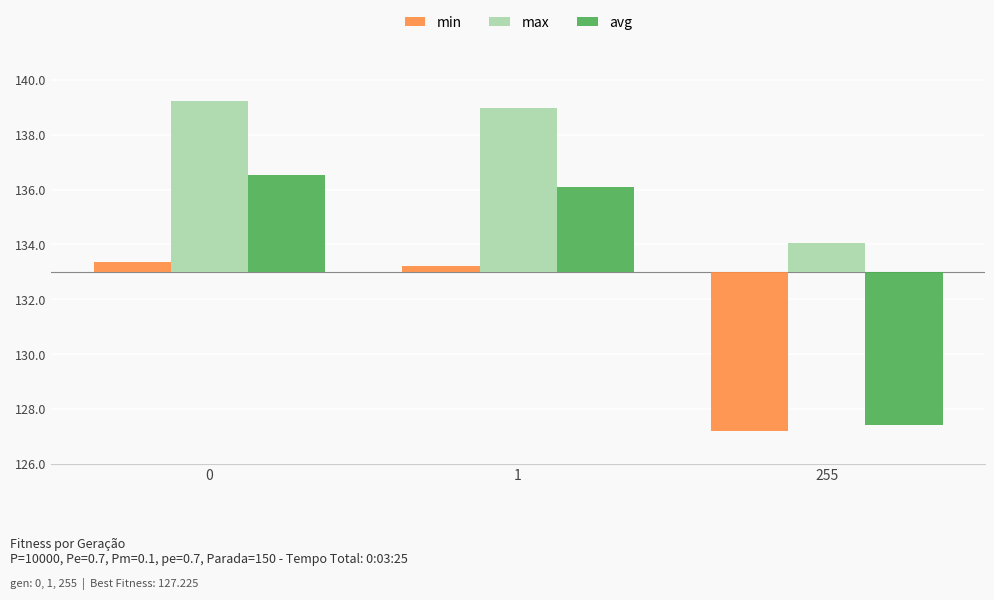

Is the value of min at 255 greater than the value of avg at 1?

No